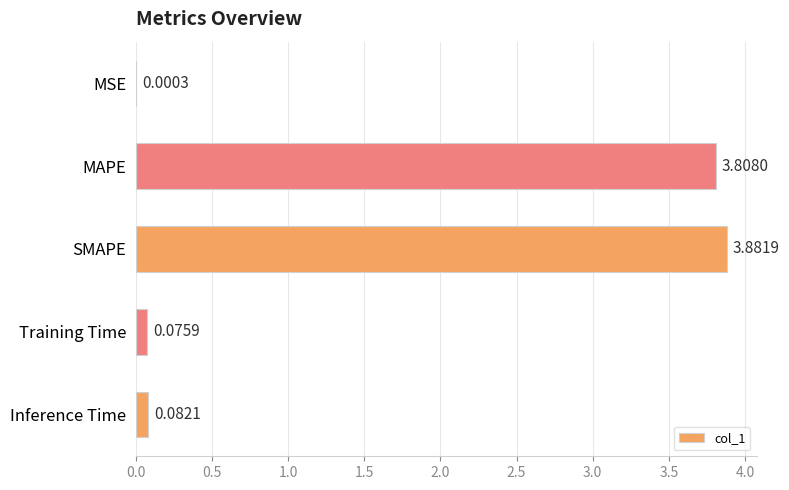

What is the sum of all values?

7.8